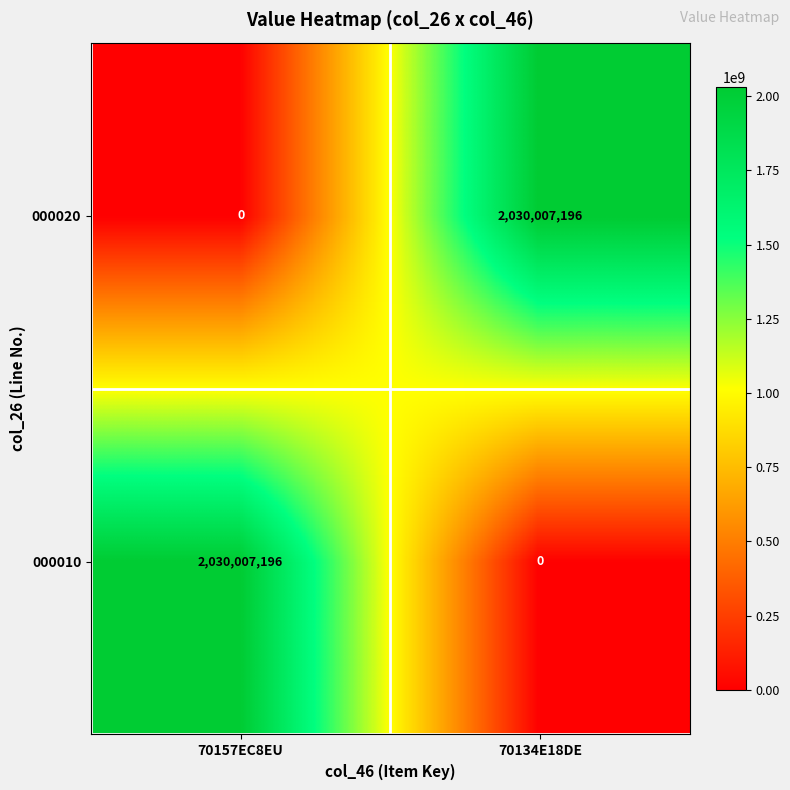

What is the difference between the highest and lowest values at 70157EC8EU?

2030007196